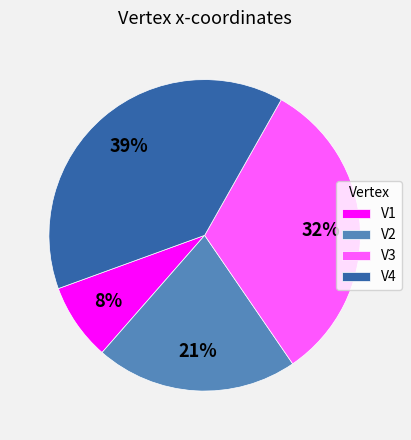

What percentage is the V4 slice, to the nearest percent?

39%